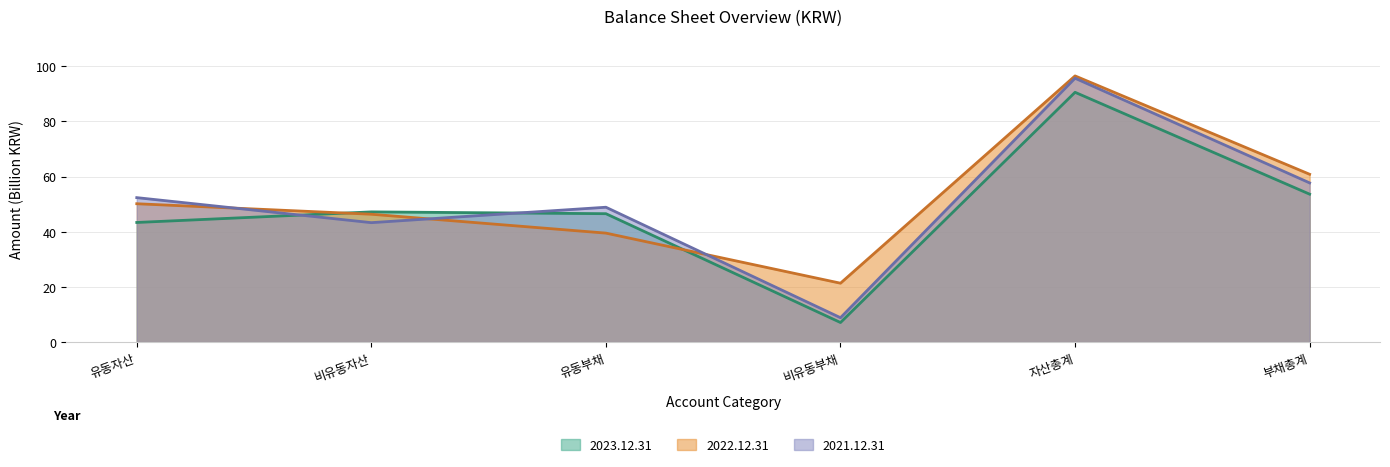

At which label does 2022.12.31 reach its peak?

자산총계